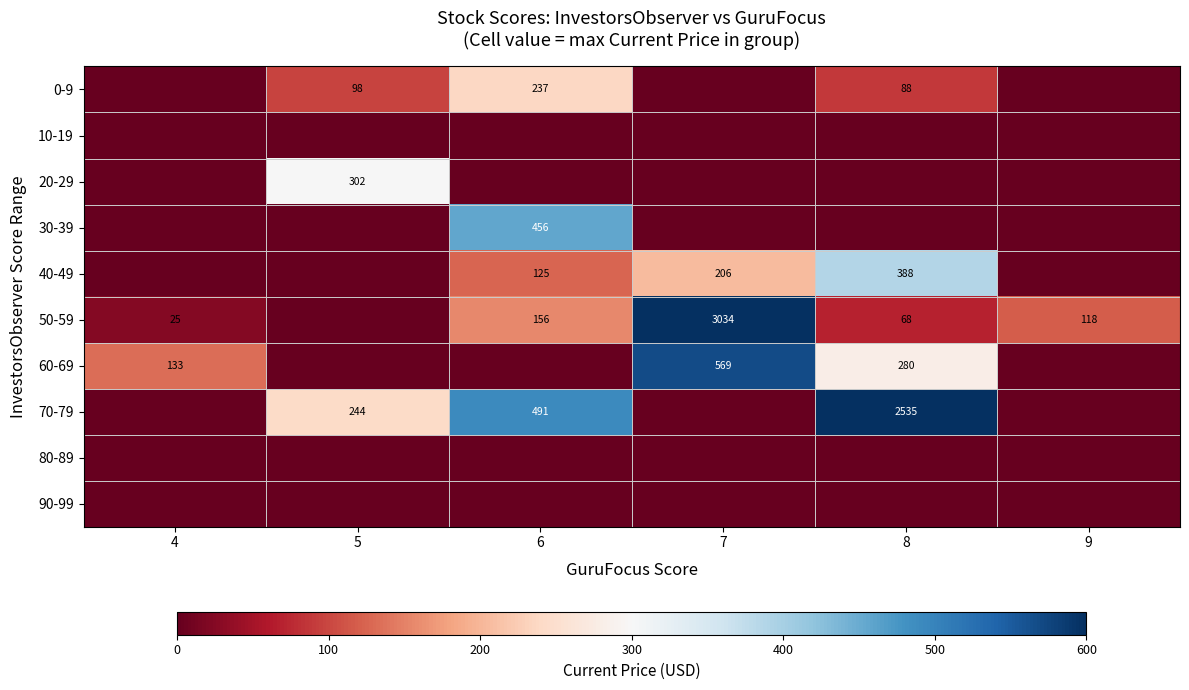

Is the value of 20-29 at 5 greater than the value of 60-69 at 8?

Yes